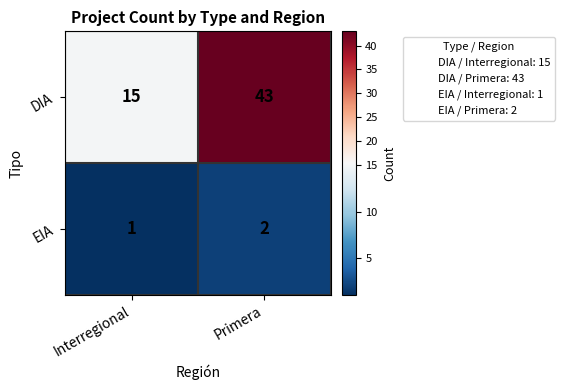

Reading left to right, extract all data points from this chart.

DIA: Interregional=15	Primera=43
EIA: Interregional=1	Primera=2